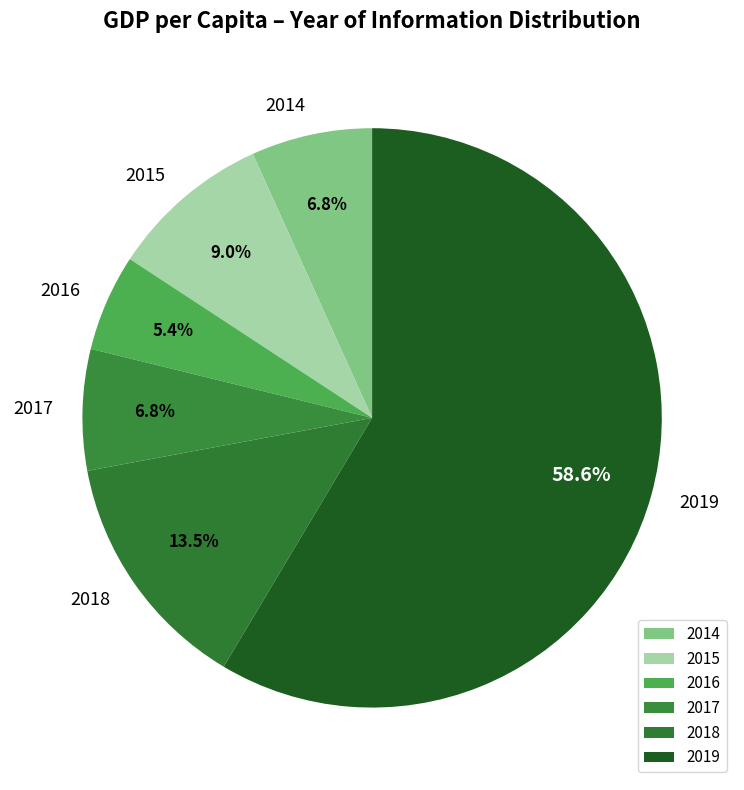

Combined, what portion of the pie is 2014 and 2015?

15.8%